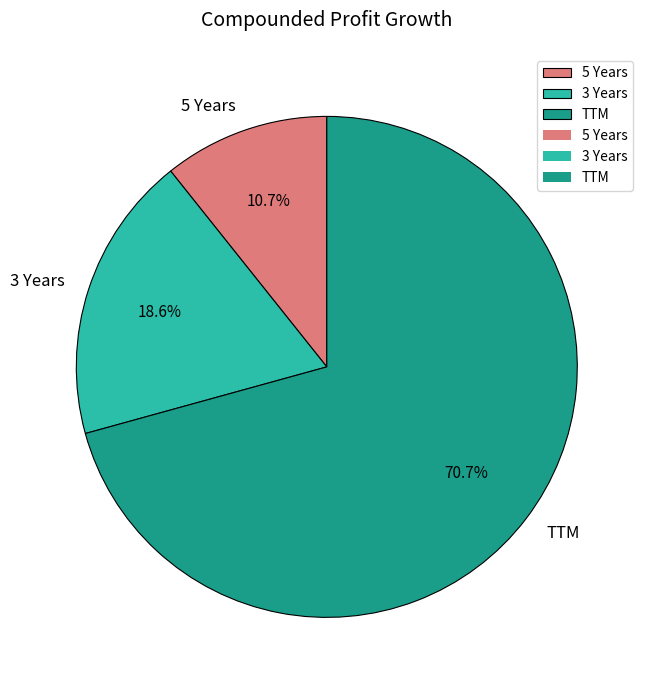

Between 3 Years and 5 Years, which is larger?

3 Years